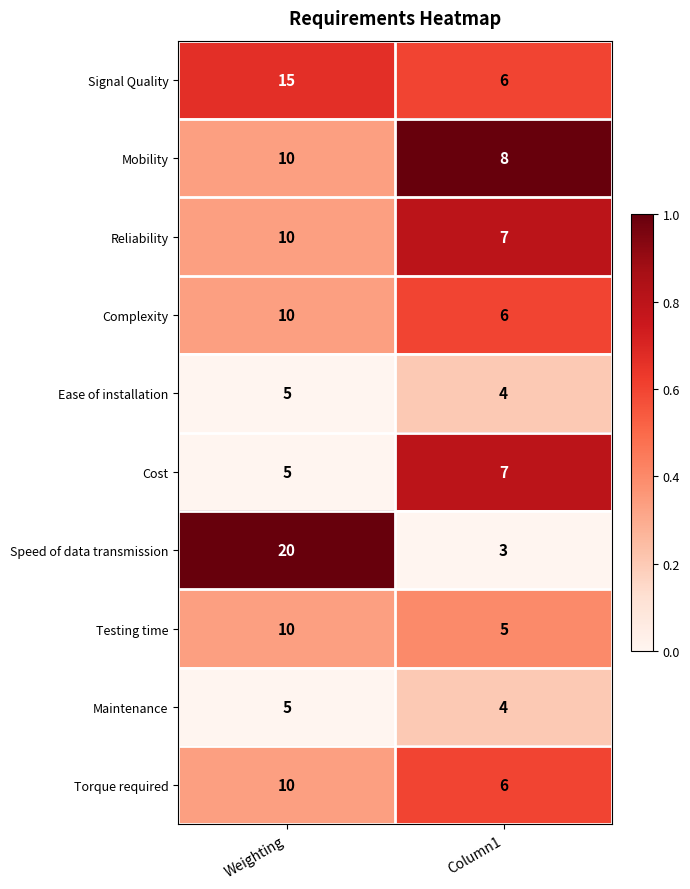

Where is Signal Quality nearest to the value 10?

Column1